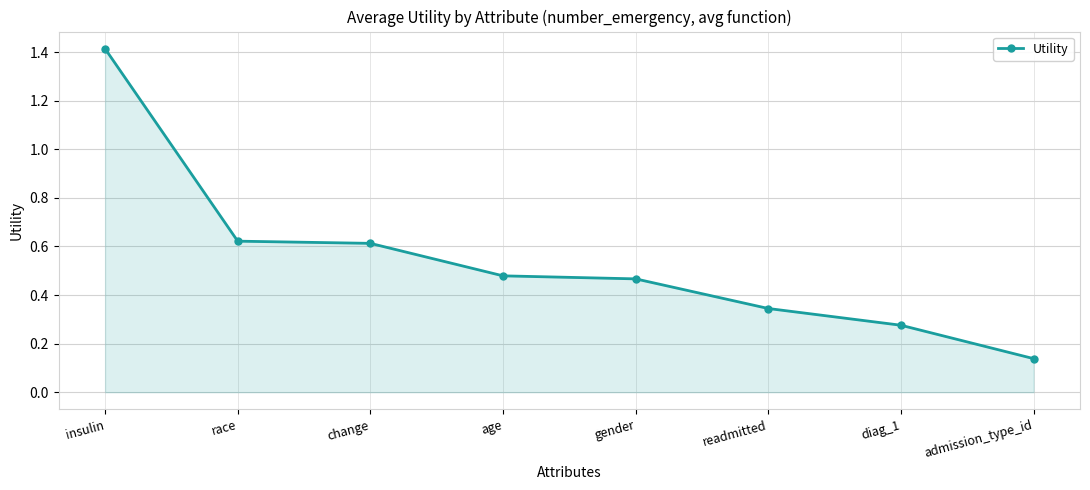

What is the label of the 1st point from the right?

admission_type_id